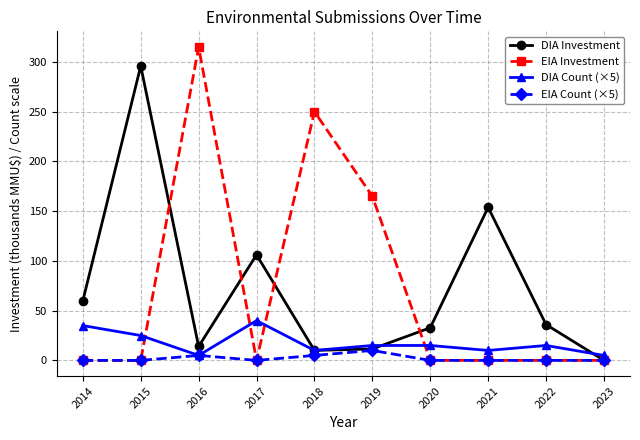

What is the sum of the DIA Count (×5) values at 2016 and 2015?

30.0